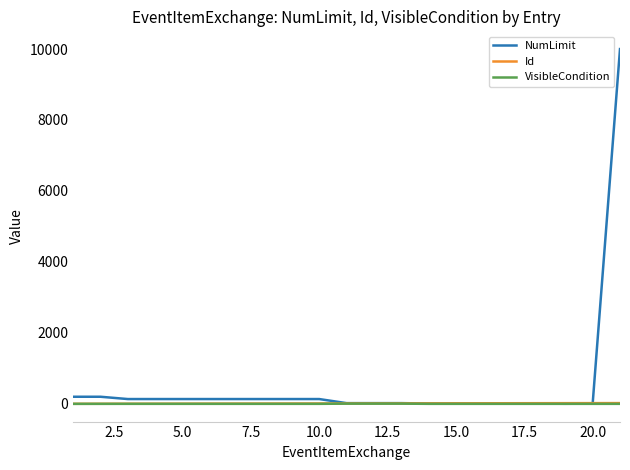

Which series has the largest range (max minus min)?

NumLimit